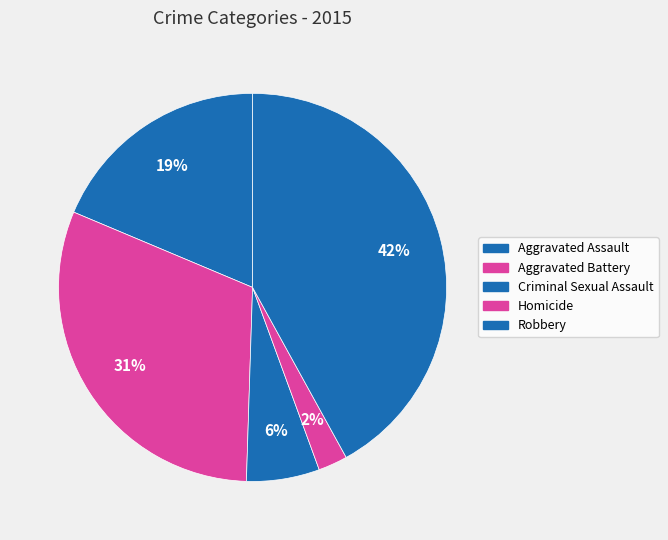

What is the largest slice in the pie chart?

Robbery